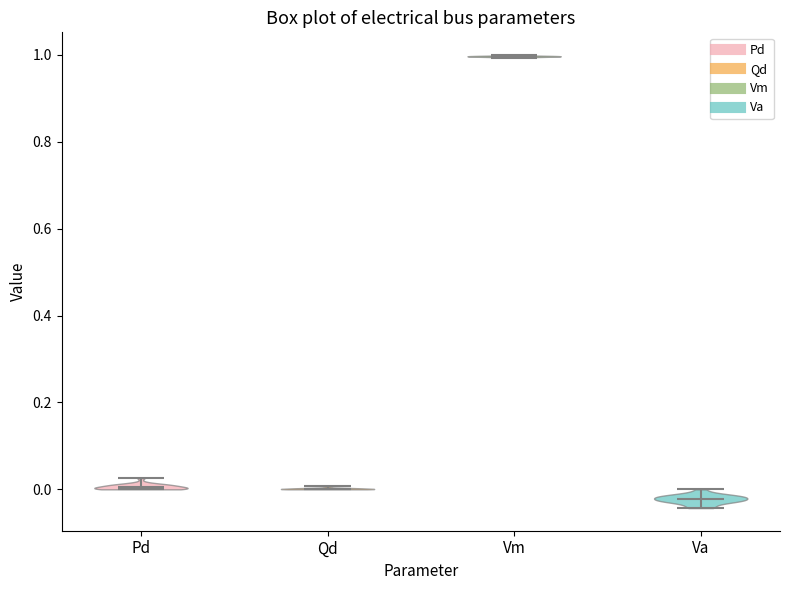

Reading left to right, read every violin against the y-axis: where its median line is, and the lowest and highest points it reaches. The values are not printed on the chart, so give them approximately, as read against the axis.

Pd: median line 0.00, lowest point 0.00, highest point 0.02
Qd: median line 0.00, lowest point 0.00, highest point 0.00
Vm: median line 1.00, lowest point 1.00, highest point 1.00
Va: median line -0.02, lowest point -0.04, highest point 0.00